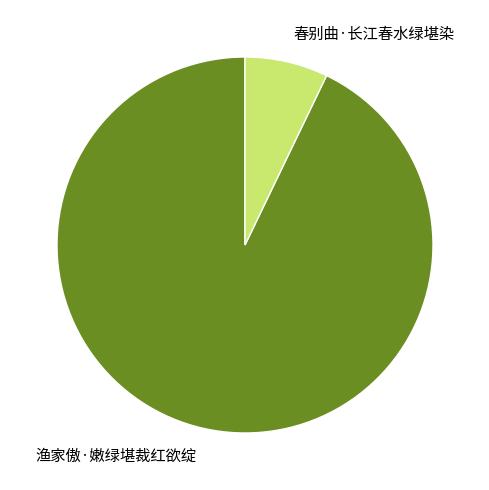

Which category has the biggest portion of the pie?

渔家傲·嫩绿堪裁红欲绽